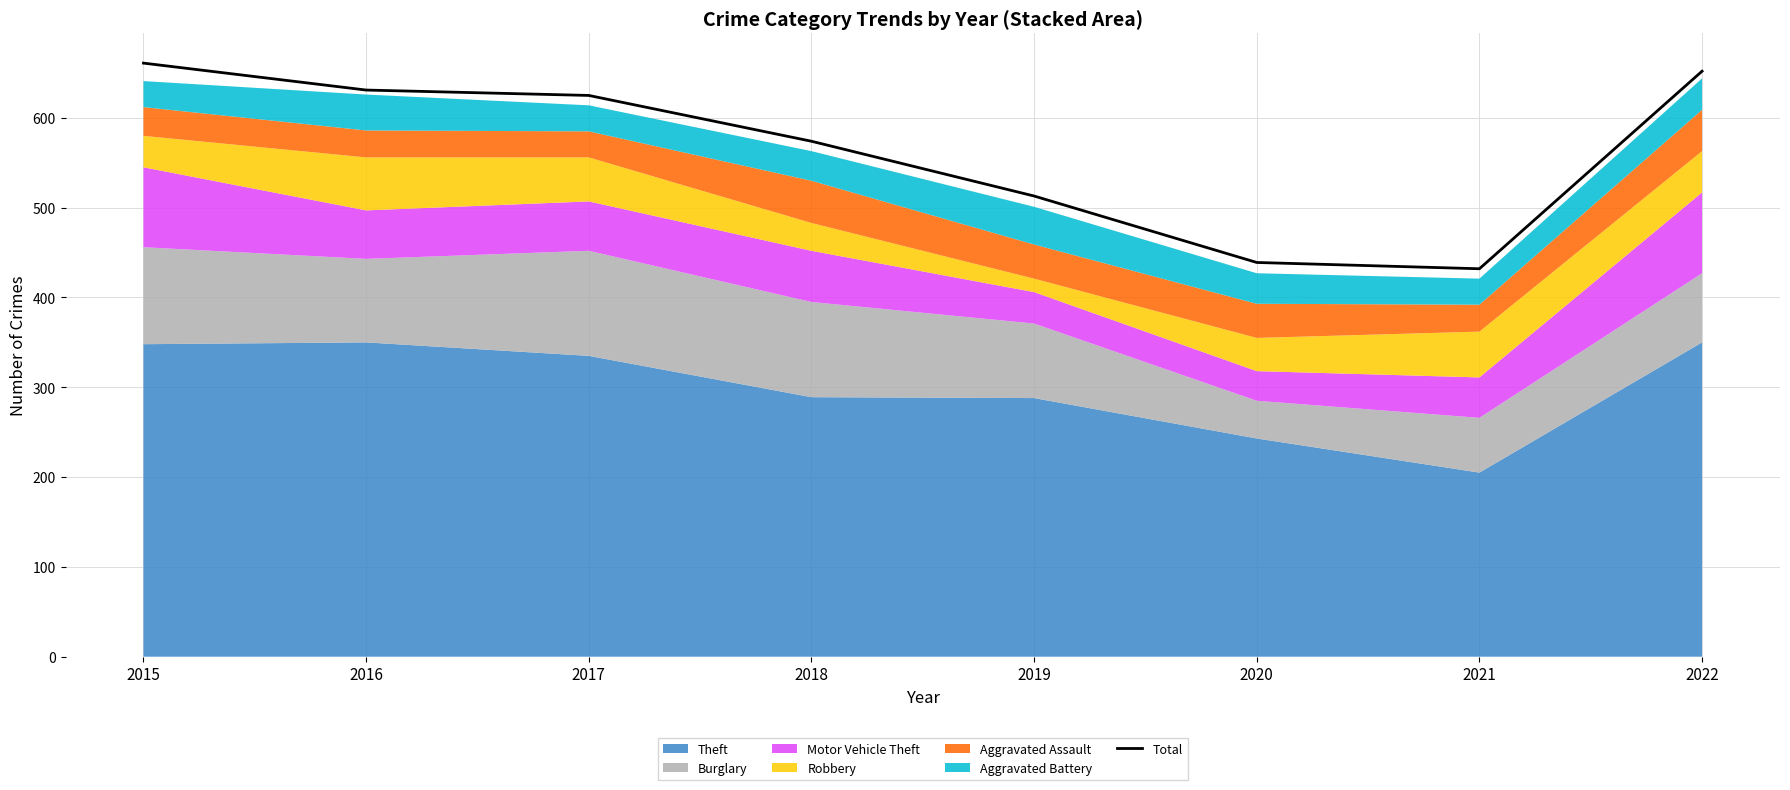

The chart shows a value of 335 at 2019. True or false?

False